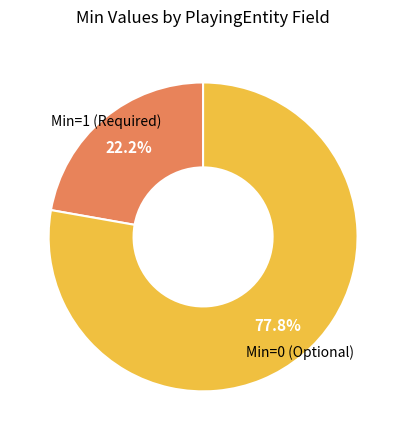

Is there a majority slice in this chart?

Yes